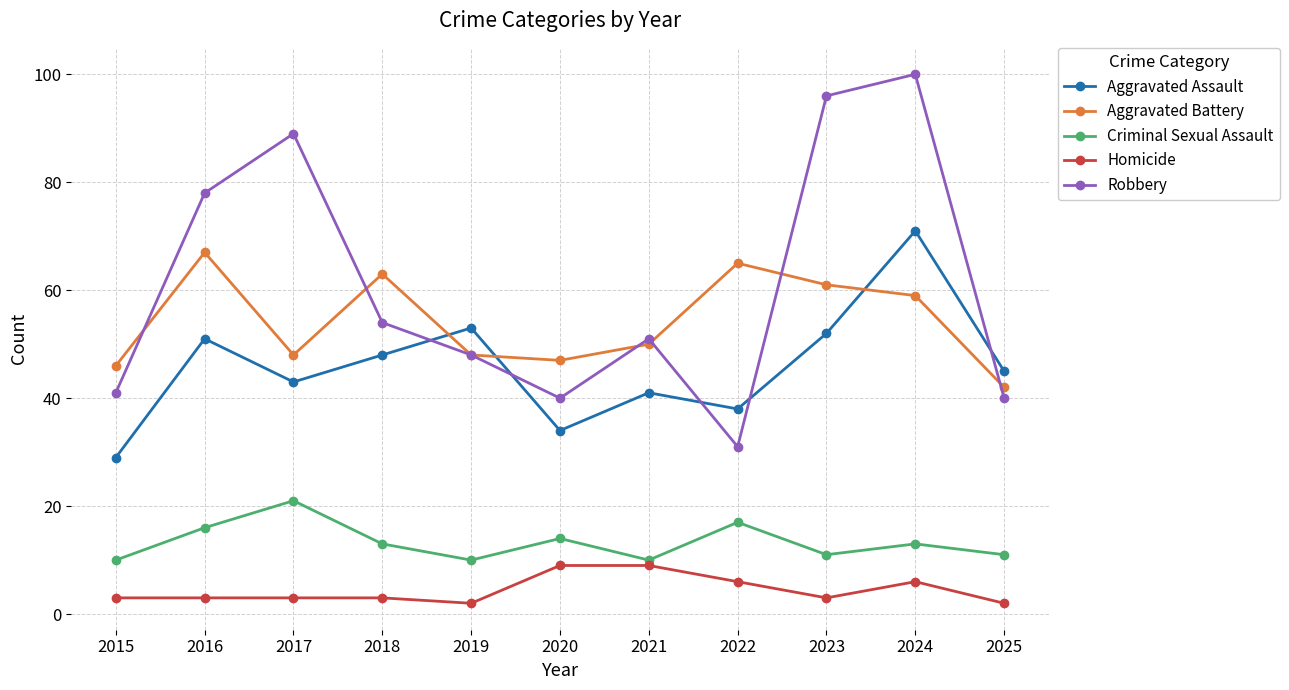

What is the sum of all Aggravated Assault values?

505